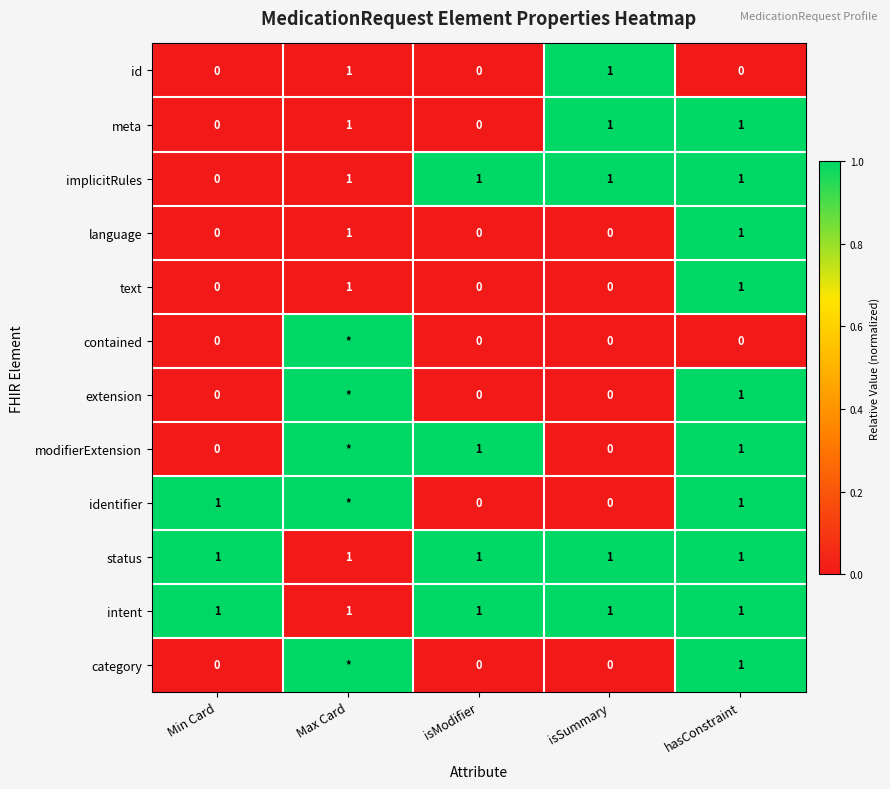

Is the value of identifier at isModifier greater than the value of implicitRules at hasConstraint?

No